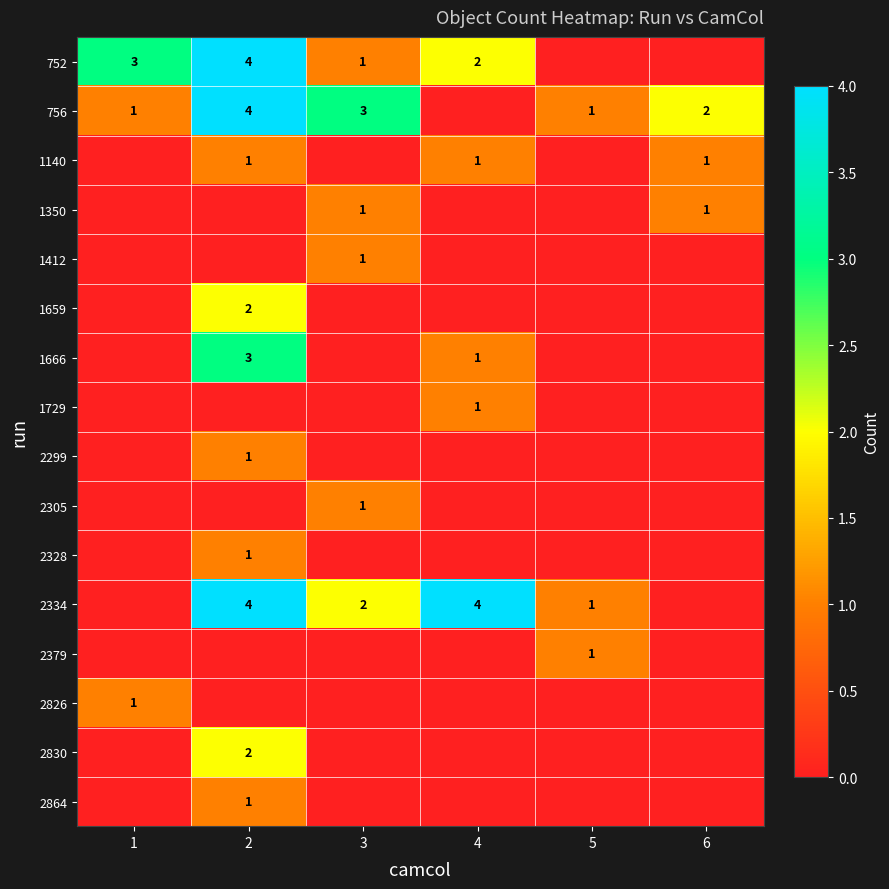

The 1140 series shows 1 at 6. True or false?

True